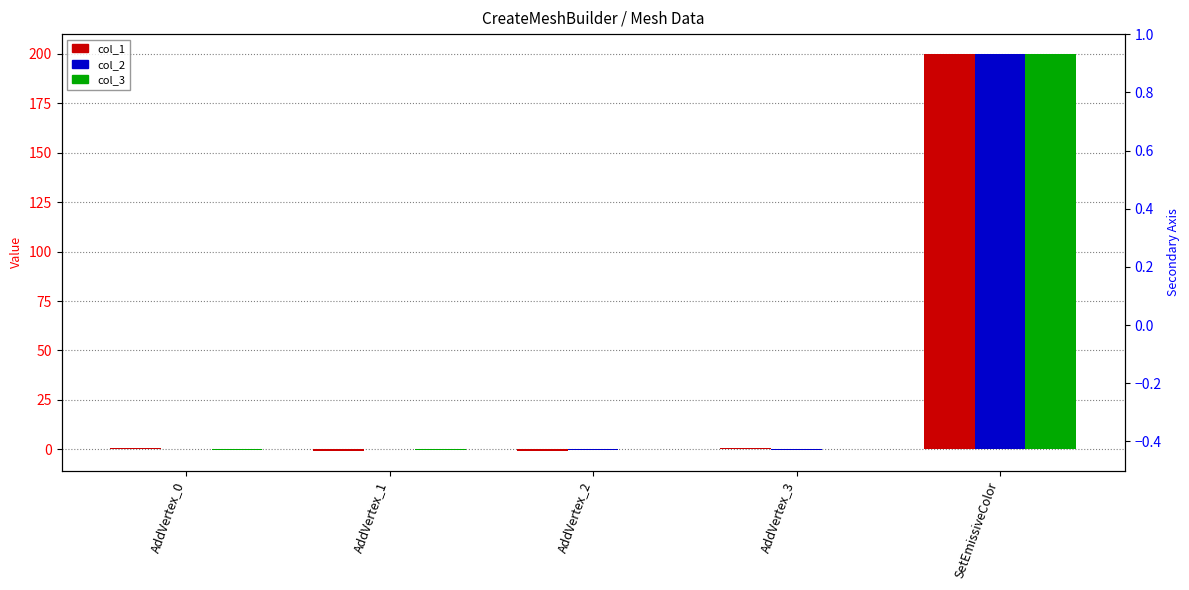

What is the average value of the col_2 series?

40.0